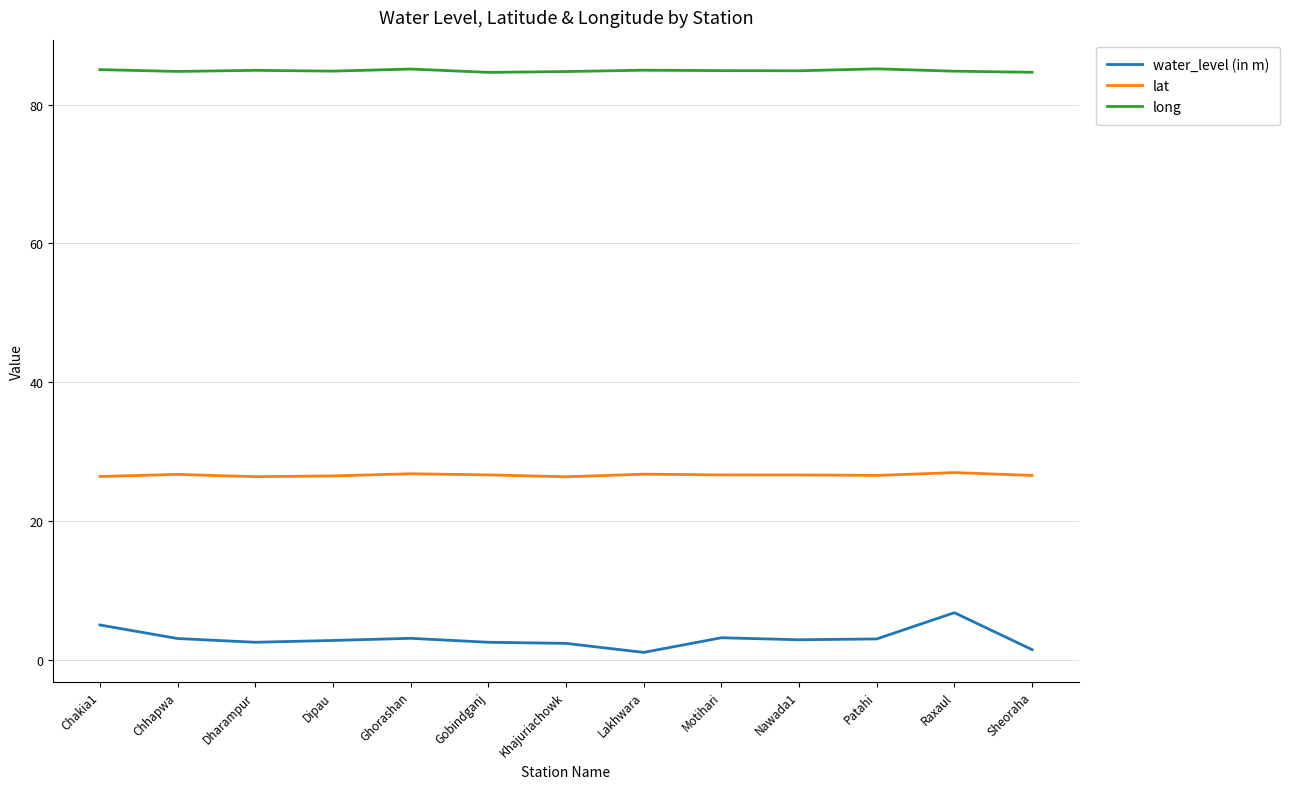

True or false: long and water_level (in m) cross at least once.

False